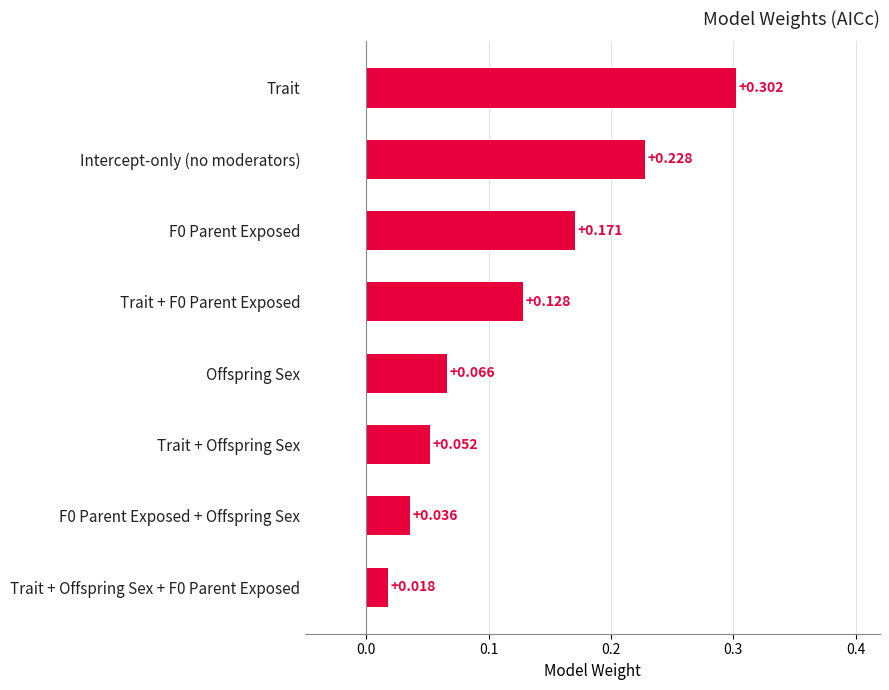

Between Trait and Trait + Offspring Sex, which is larger?

Trait